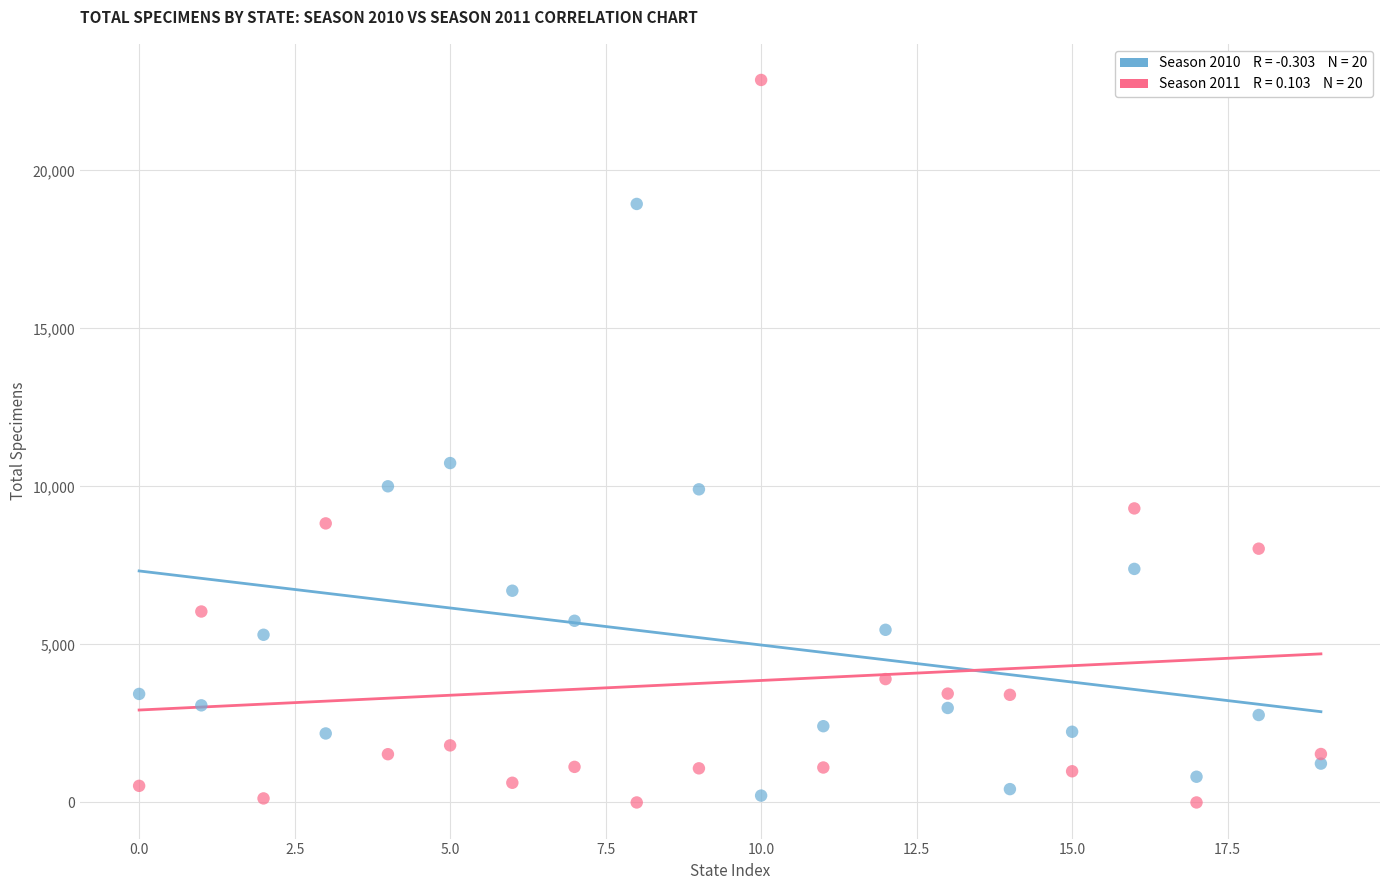

Across all data points, what is the range of Y values (max minus min)?

22861